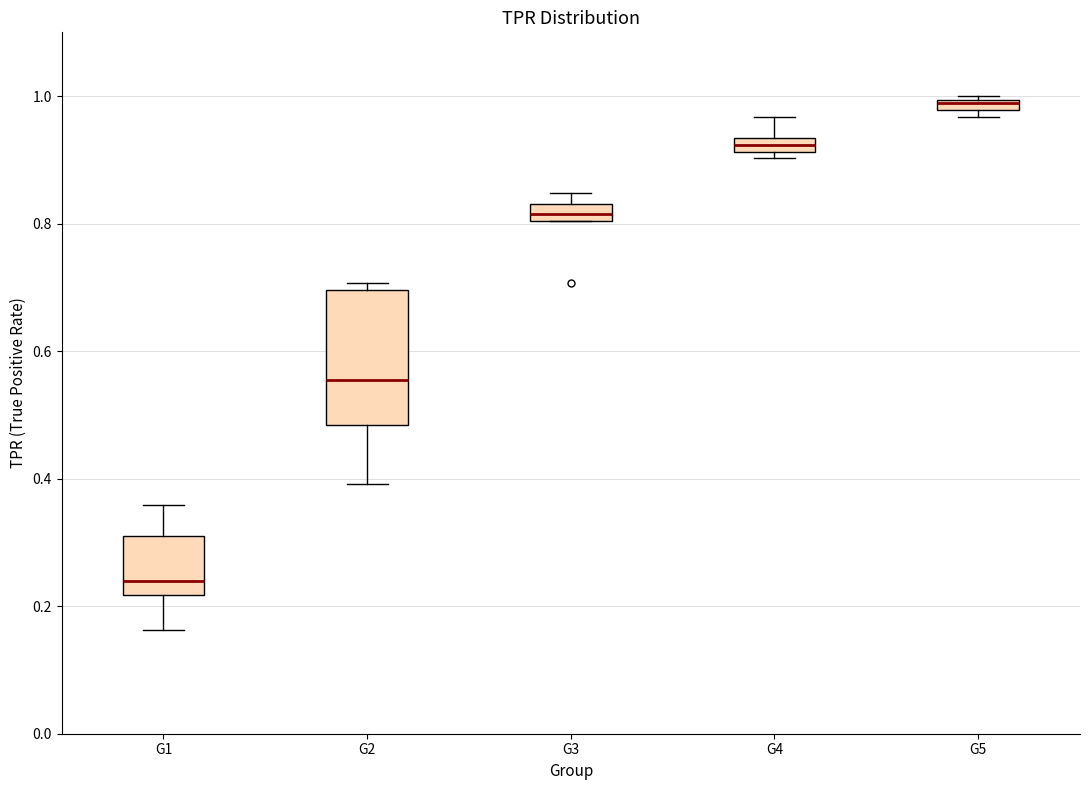

Comparing the boxes themselves (not the whiskers), which one is the tallest?

G2